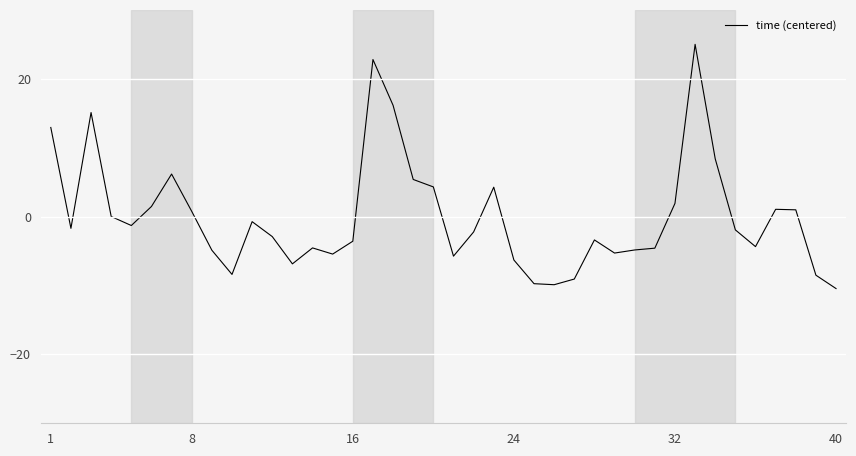

What is the greatest value displayed?

25.0